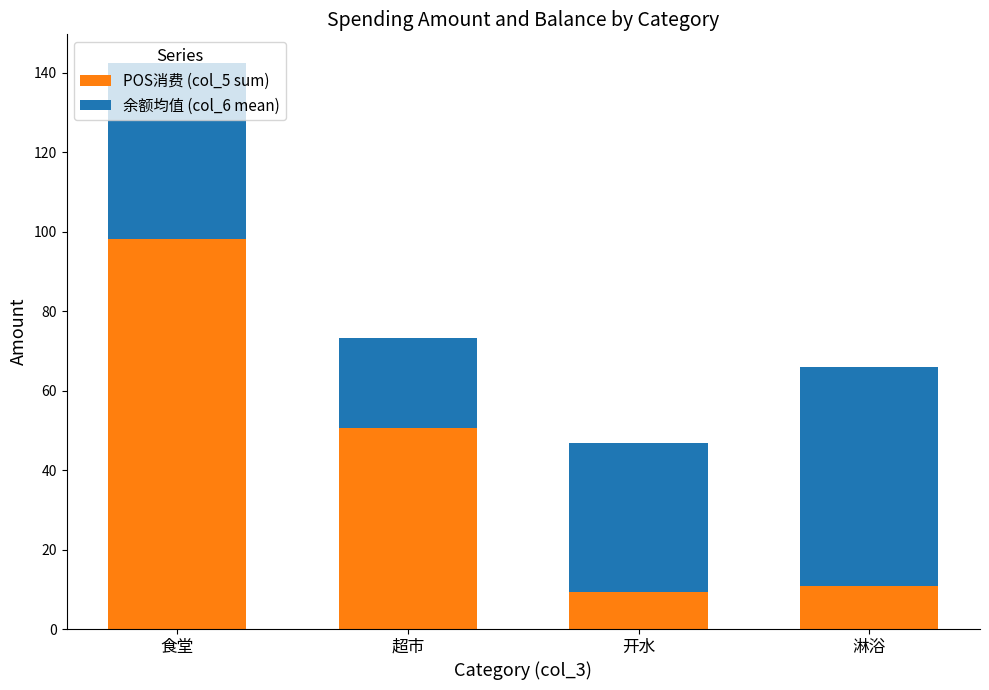

At which label is POS消费 (col_5 sum) closest to 53?

超市